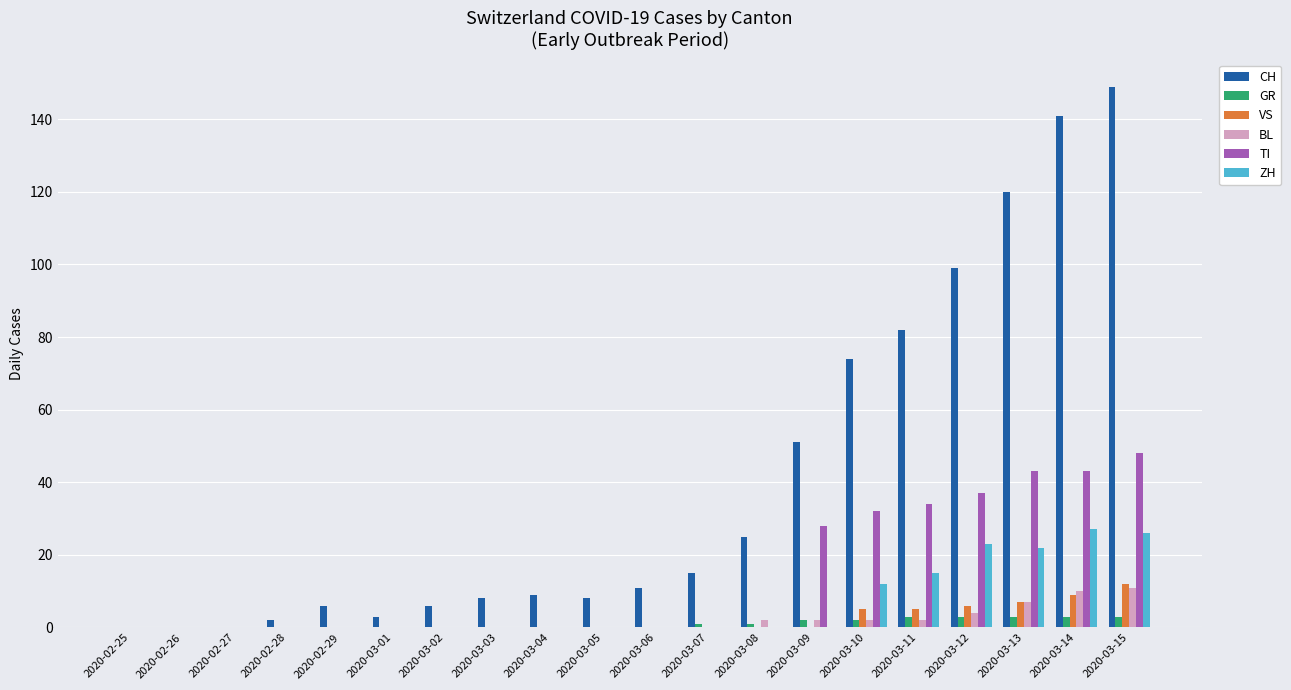

What is the sum of all BL values?

40